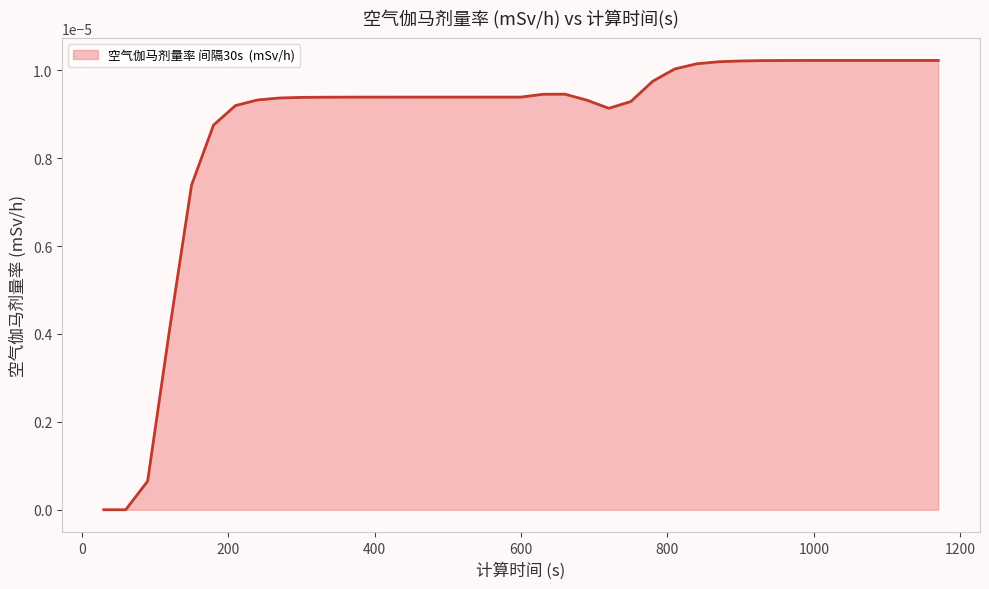

Rank the categories by value from lowest to highest.

30, 60, 90, 120, 150, 180, 720, 210, 750, 690, 240, 270, 300, 330, 360, 390, 420, 450, 480, 510, 540, 570, 600, 630, 660, 780, 810, 840, 870, 900, 930, 960, 990, 1020, 1050, 1140, 1170, 1080, 1110